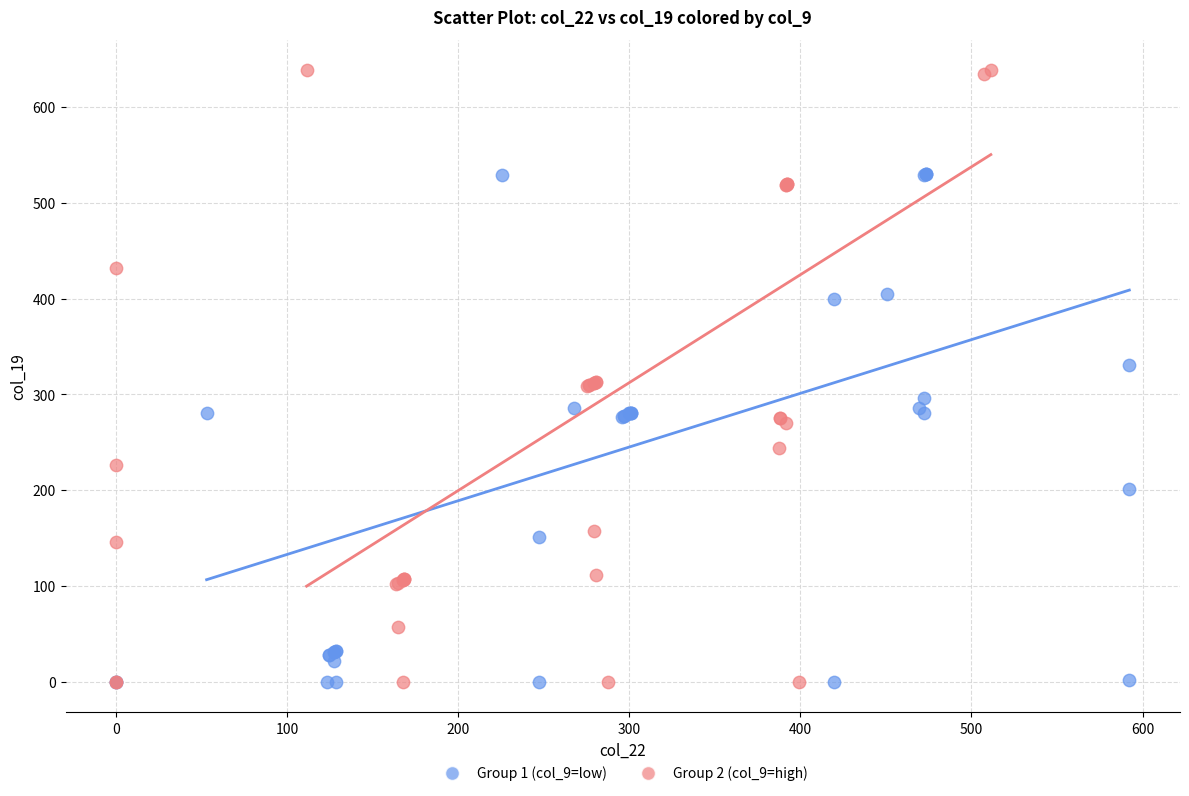

What are all the series names shown in the legend?

Group 1 (col_9=low), Group 2 (col_9=high)